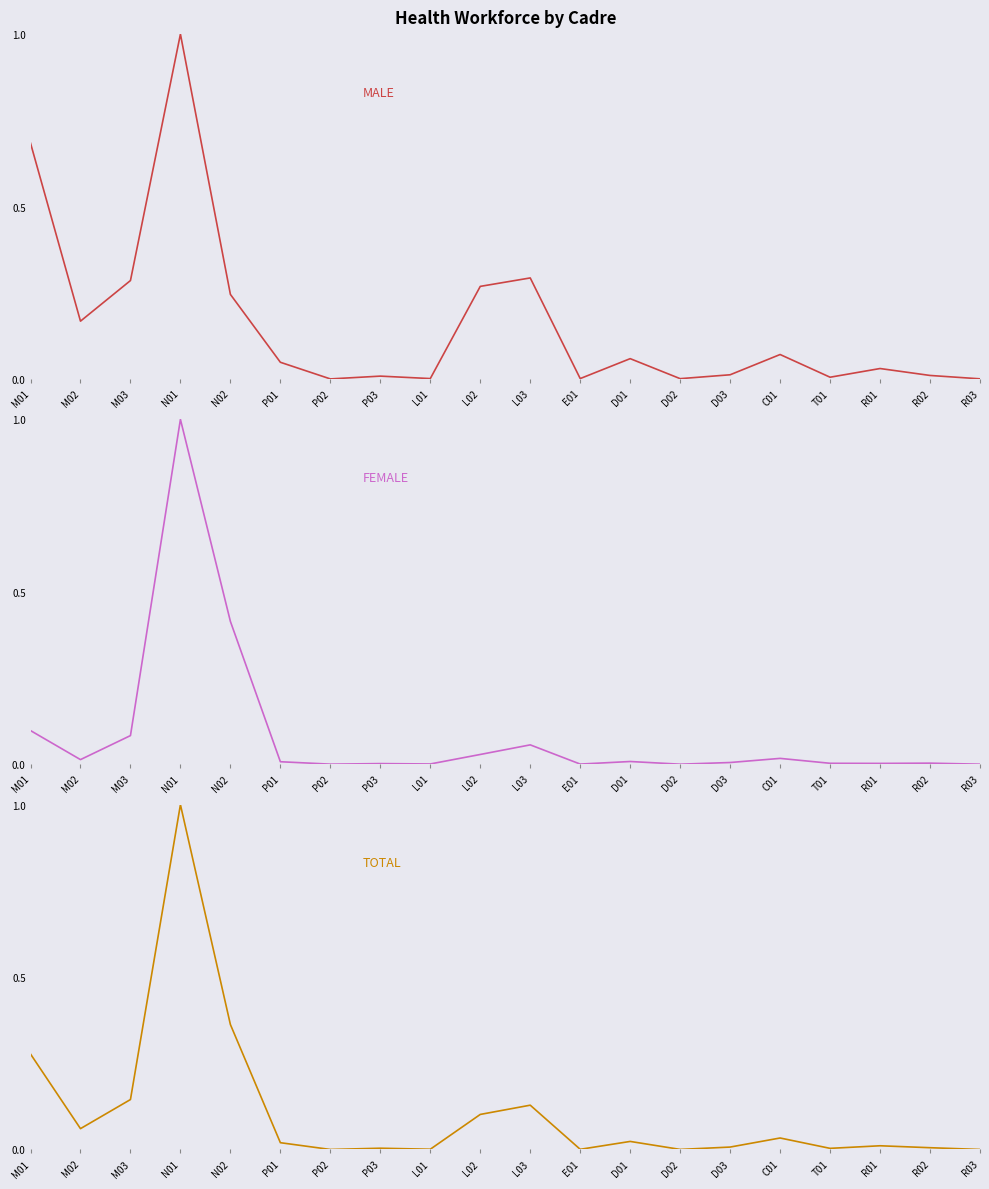

What is the label of the 15th point from the right?

P01